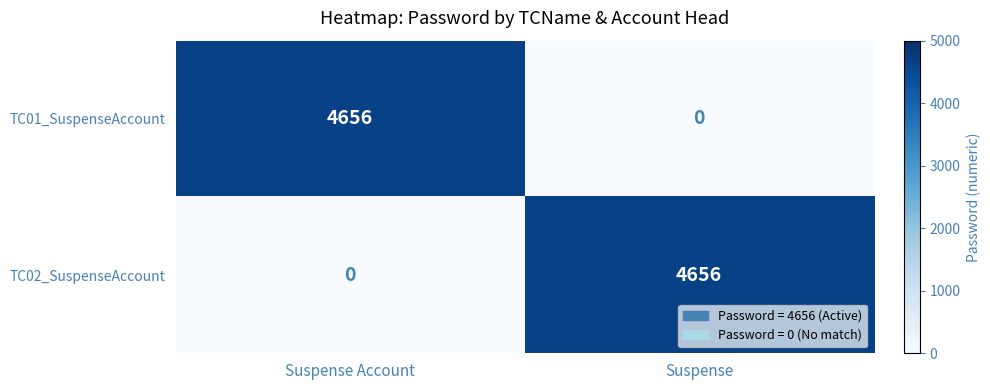

Is it true that TC01_SuspenseAccount equals 3037 at Suspense?

False